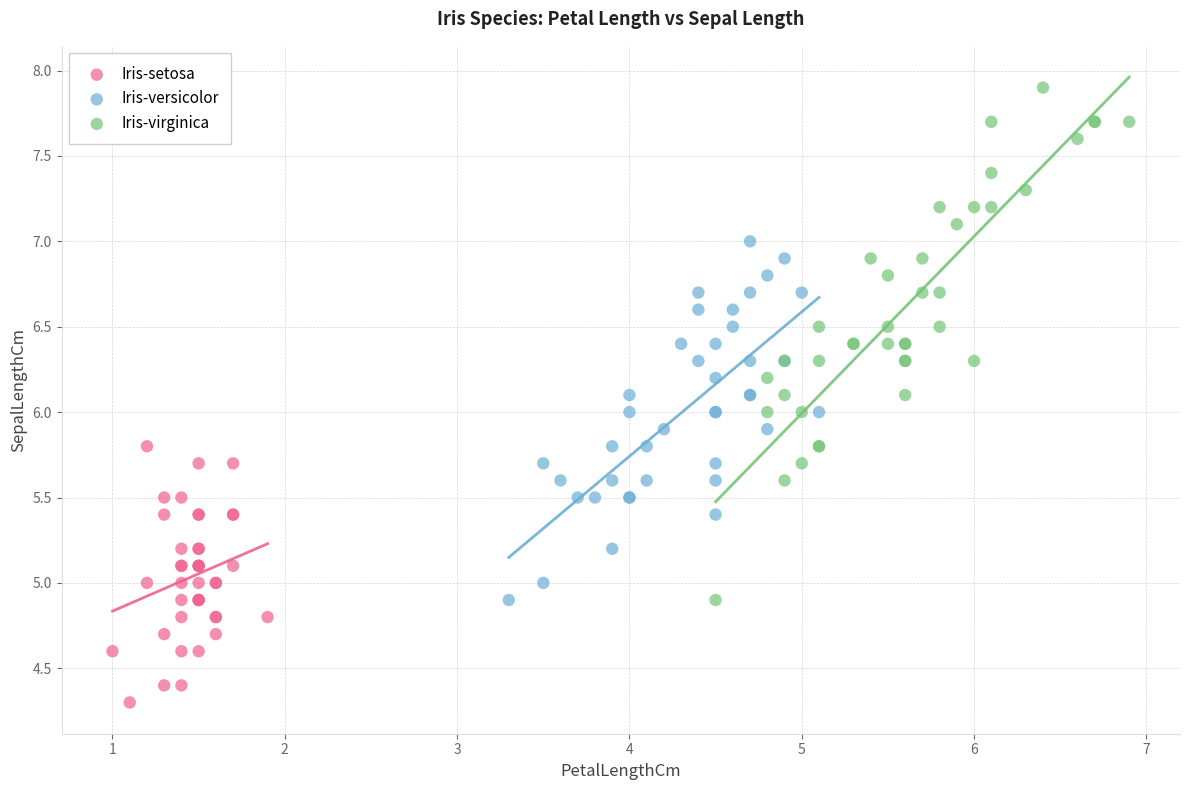

Which series has the largest Y range (max minus min)?

Iris-virginica